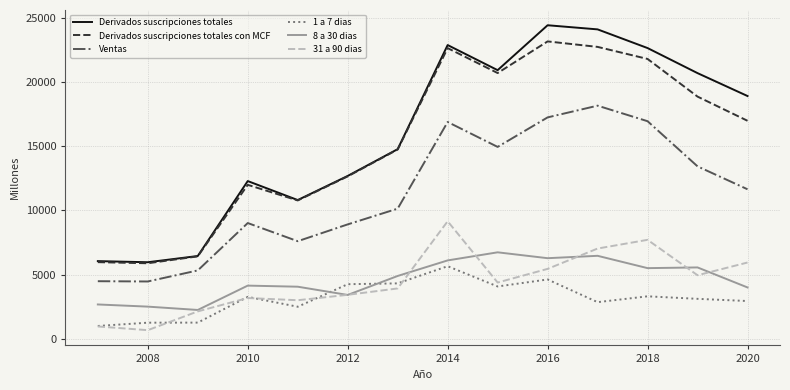

What is the sum of all 1 a 7 dias values?

44367